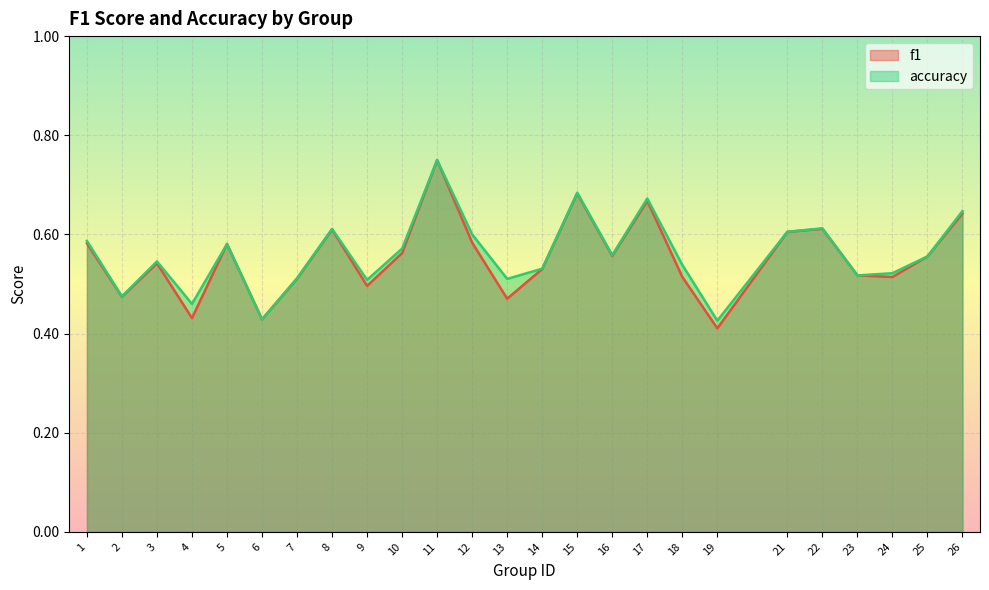

List the series in order of their overall mean, lowest first.

f1, accuracy